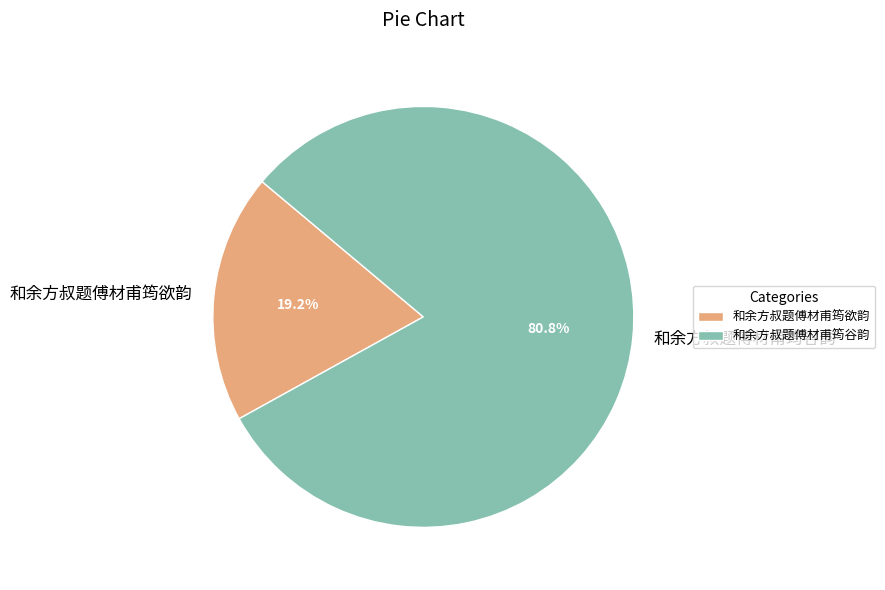

How many segments does this pie chart have?

2